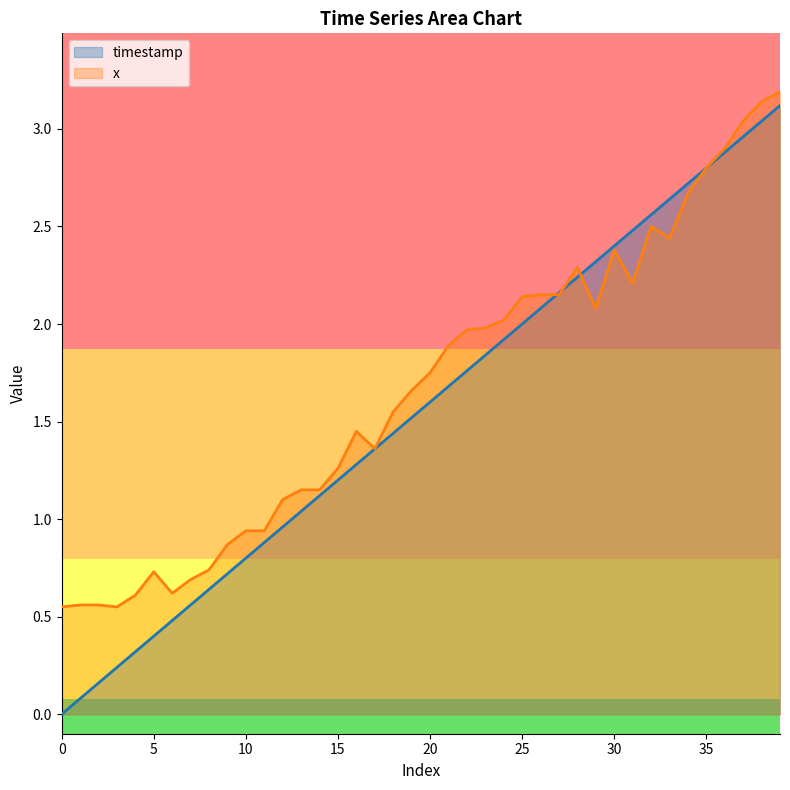

How many lines are shown in the chart?

2